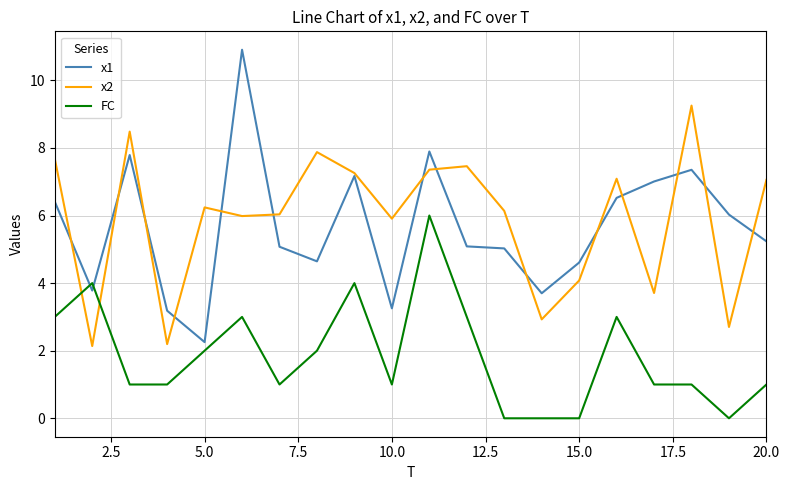

Which series has the largest range (max minus min)?

x1